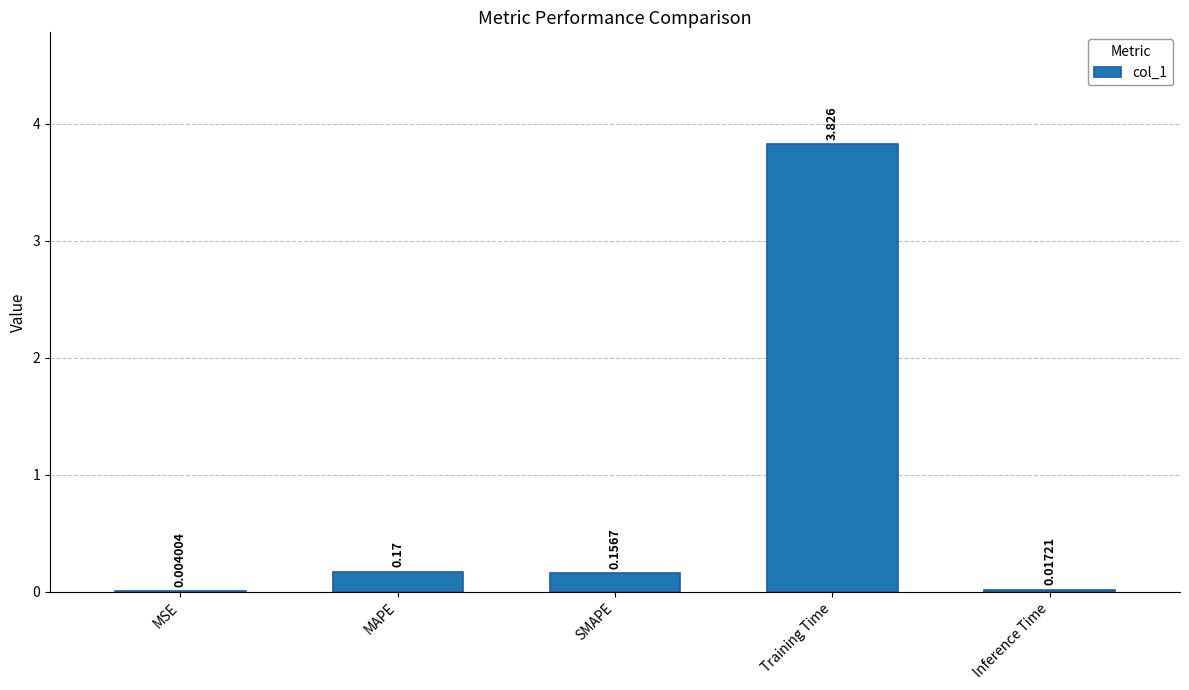

Which category has the highest value across all series?

Training Time